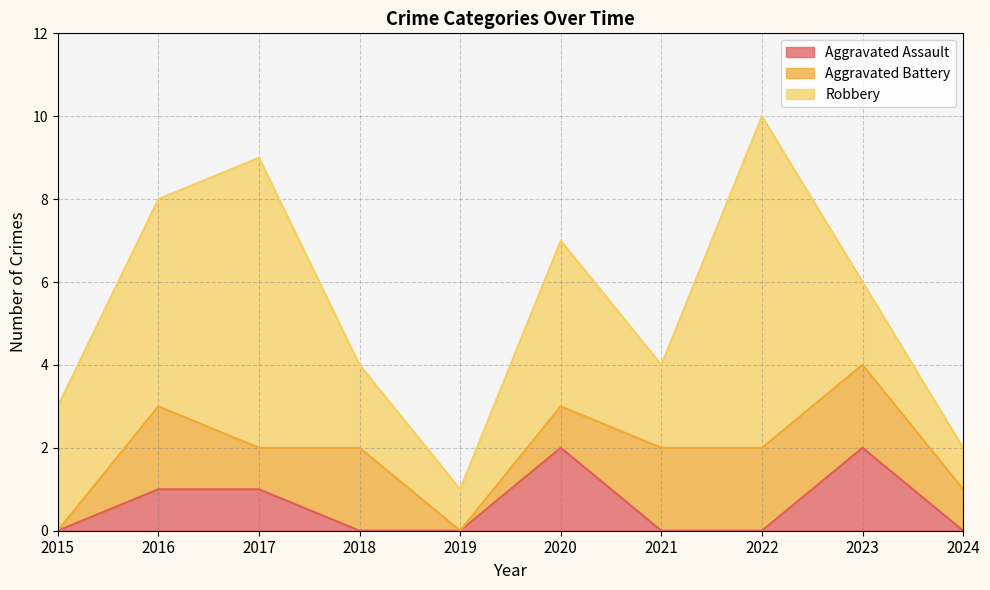

List the series in order of their overall mean, lowest first.

Aggravated Assault, Aggravated Battery, Robbery